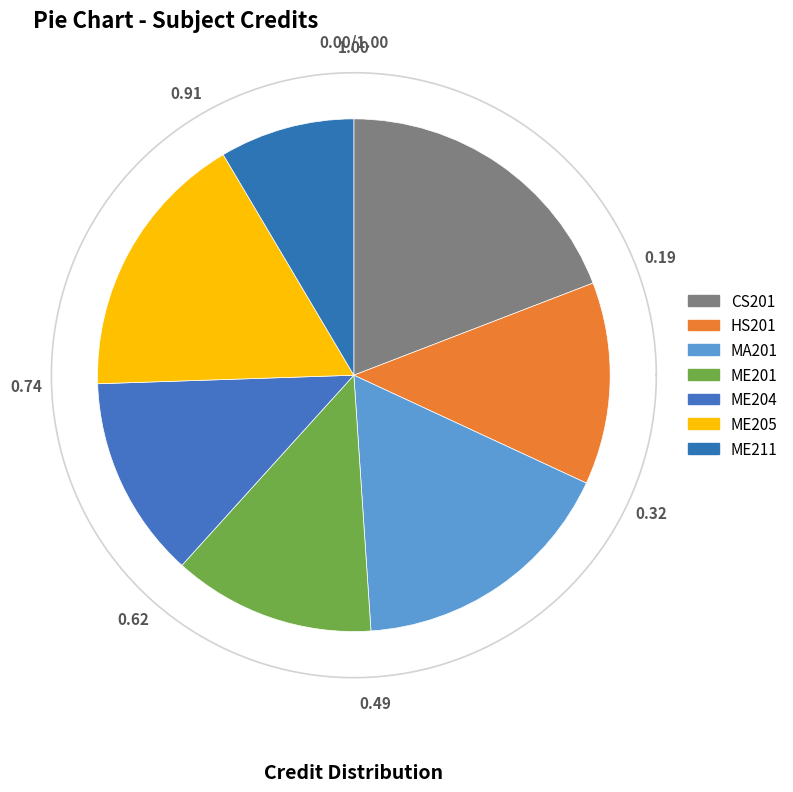

What is the change in value from MA201 to ME211?

-4